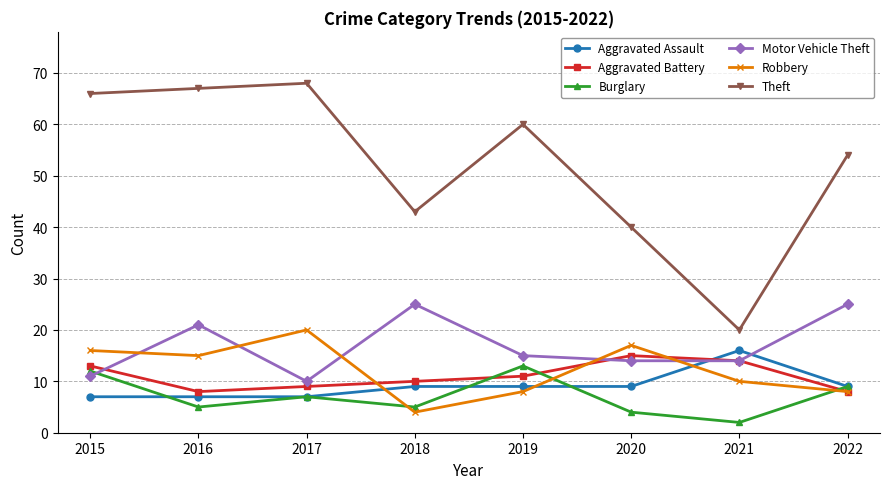

How many data points does each series have?

8